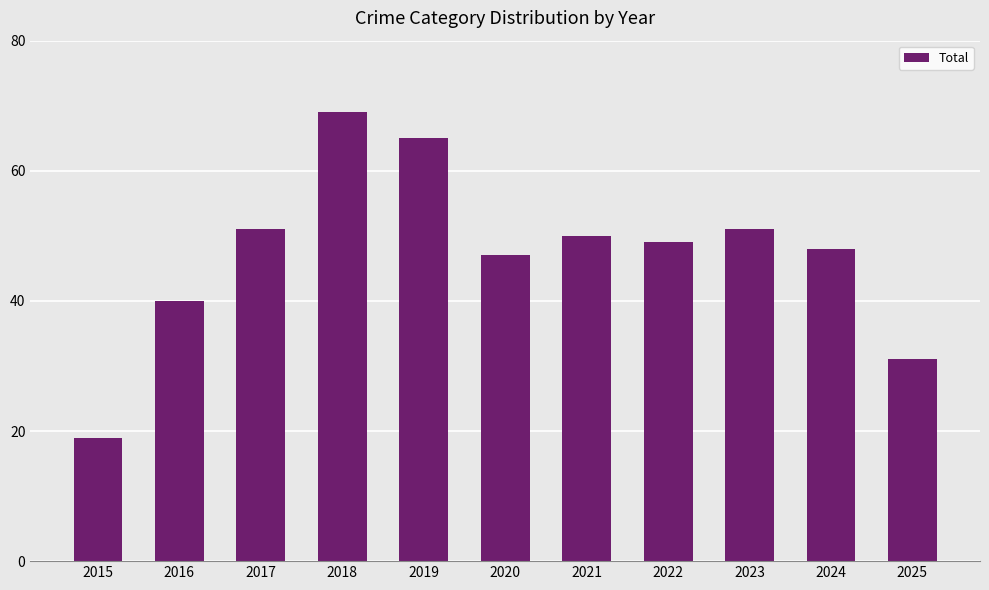

Which has a higher value, 2017 or 2025?

2017